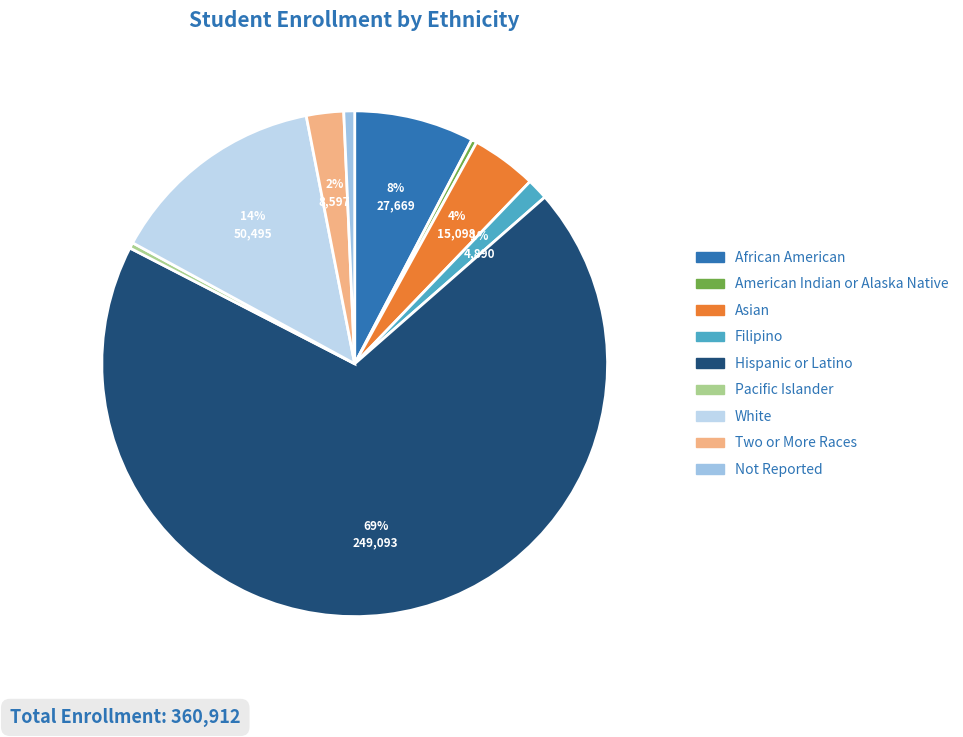

Count the number of slices in the pie.

9